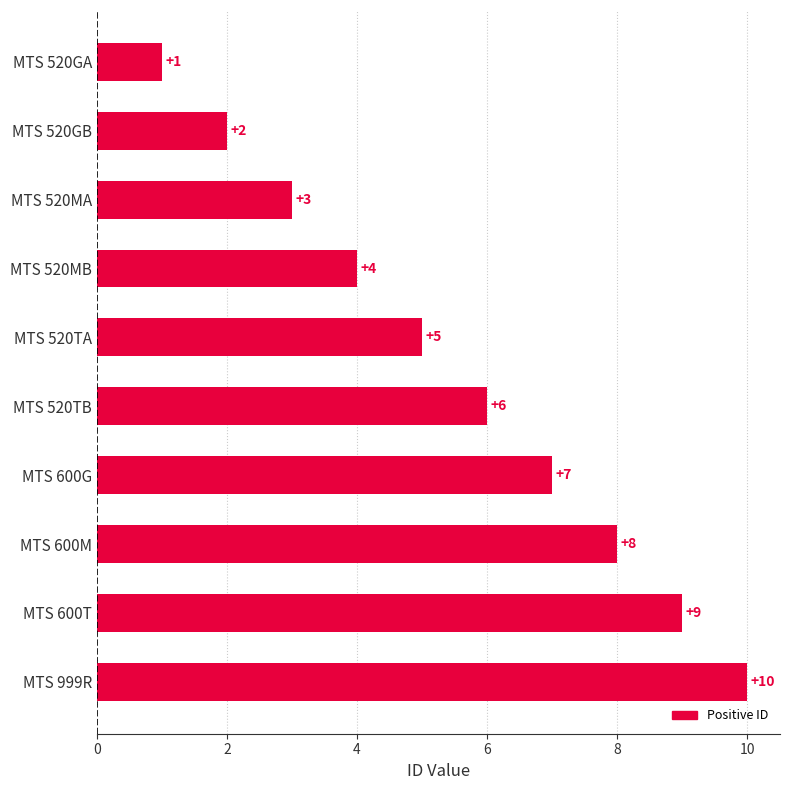

Reading bottom to top, extract all data points from this chart.

MTS 999R=10	MTS 600T=9	MTS 600M=8	MTS 600G=7	MTS 520TB=6	MTS 520TA=5	MTS 520MB=4	MTS 520MA=3	MTS 520GB=2	MTS 520GA=1